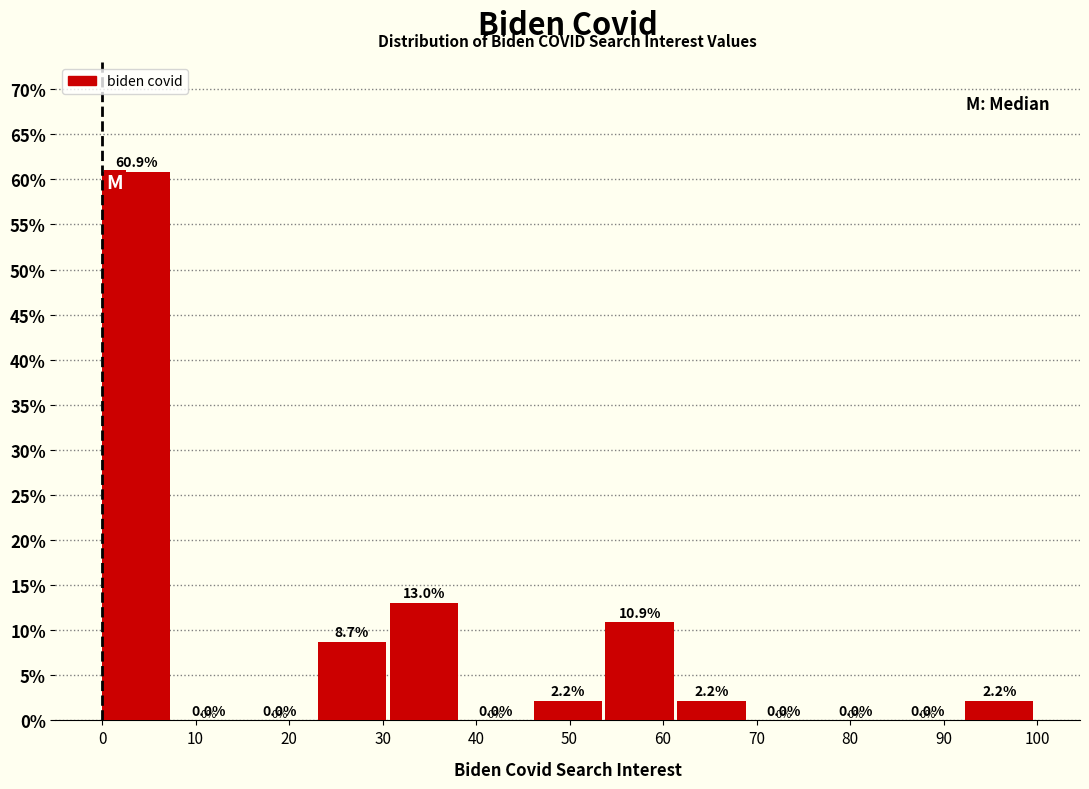

Reading left to right, transcribe this chart: for each bar, give the range it covers on the x-axis and its height. The bar edges are not printed on the chart, so give them approximately, as read against the axis.

0 to 8: 60.9
8 to 15: 0.0
15 to 23: 0.0
23 to 31: 8.7
31 to 38: 13.0
38 to 46: 0.0
46 to 54: 2.2
54 to 62: 10.9
62 to 69: 2.2
69 to 77: 0.0
77 to 85: 0.0
85 to 92: 0.0
92 to 100: 2.2